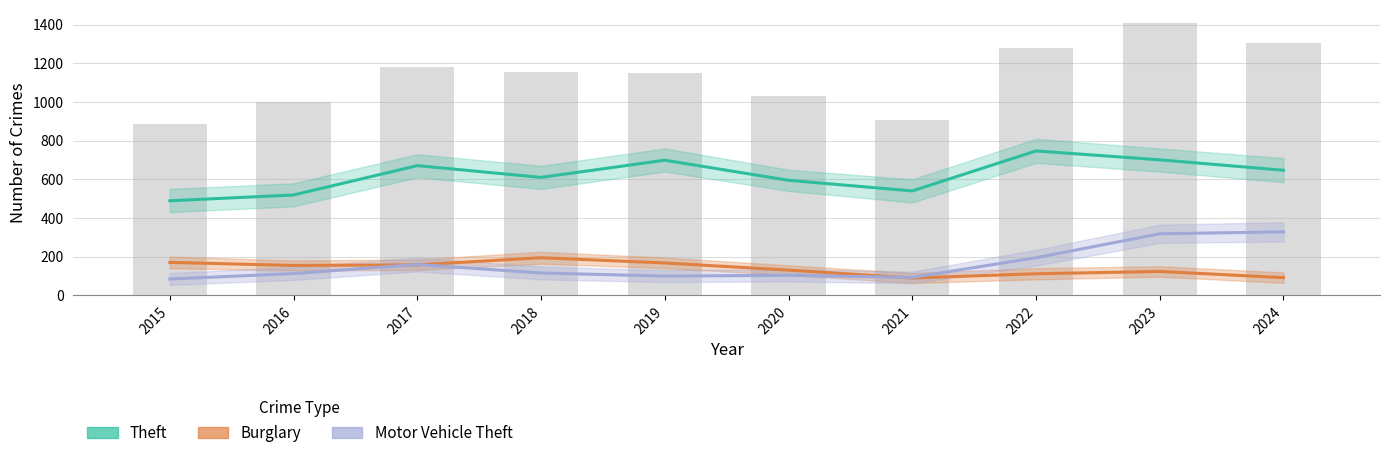

The value of Burglary at 2015 is 240. True or false?

False